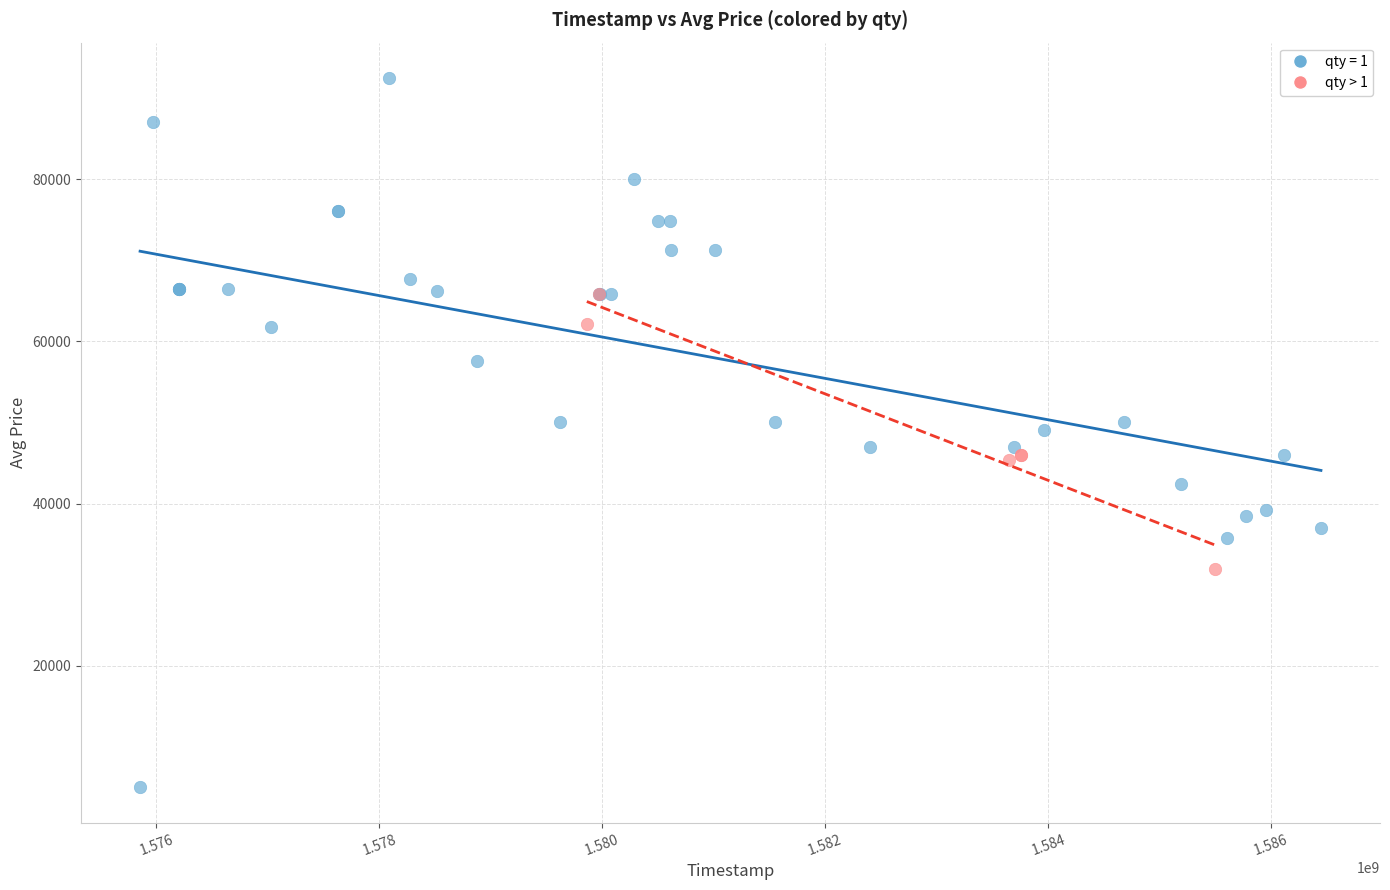

Which series reaches the maximum Y coordinate?

qty = 1